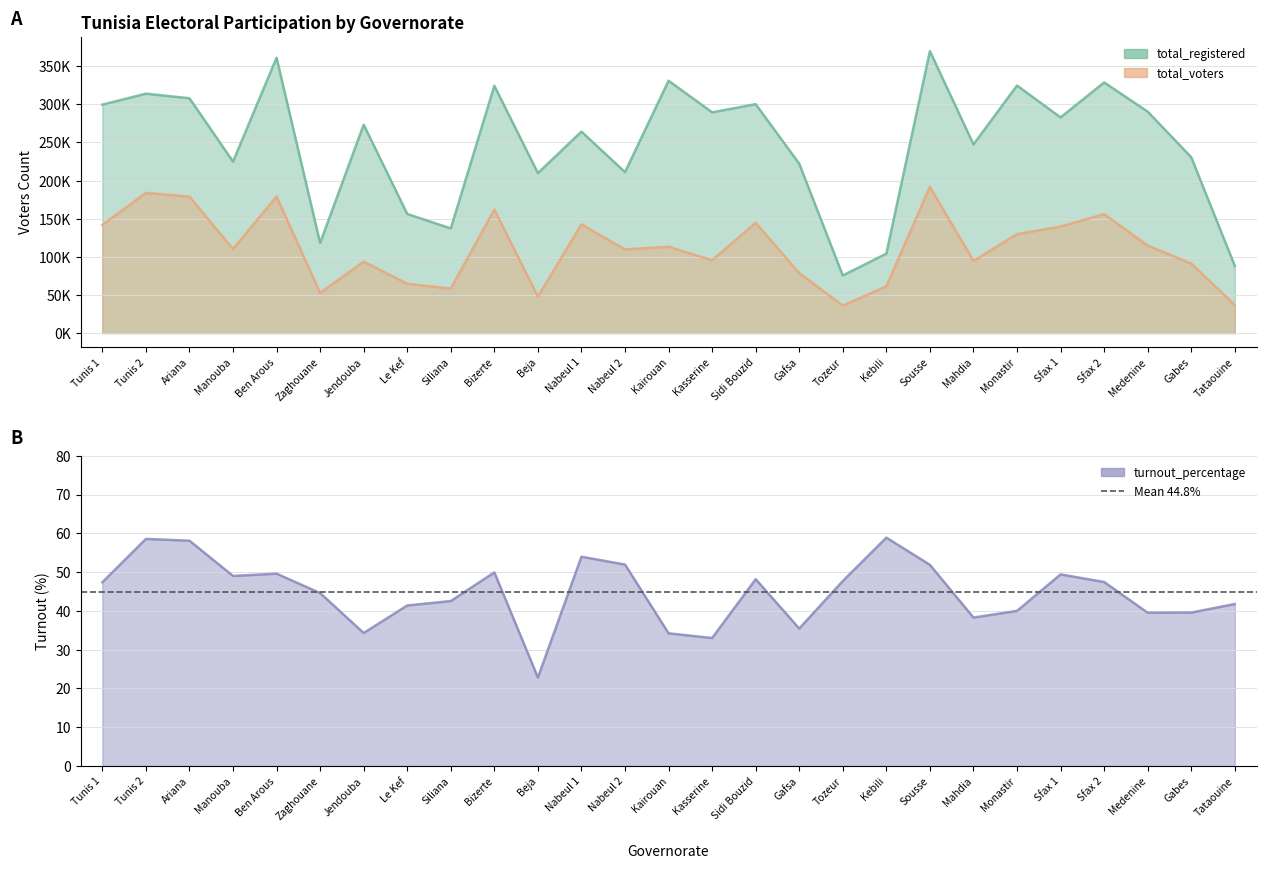

What is the value of the total_registered point at the 16th from the left?

300240.0